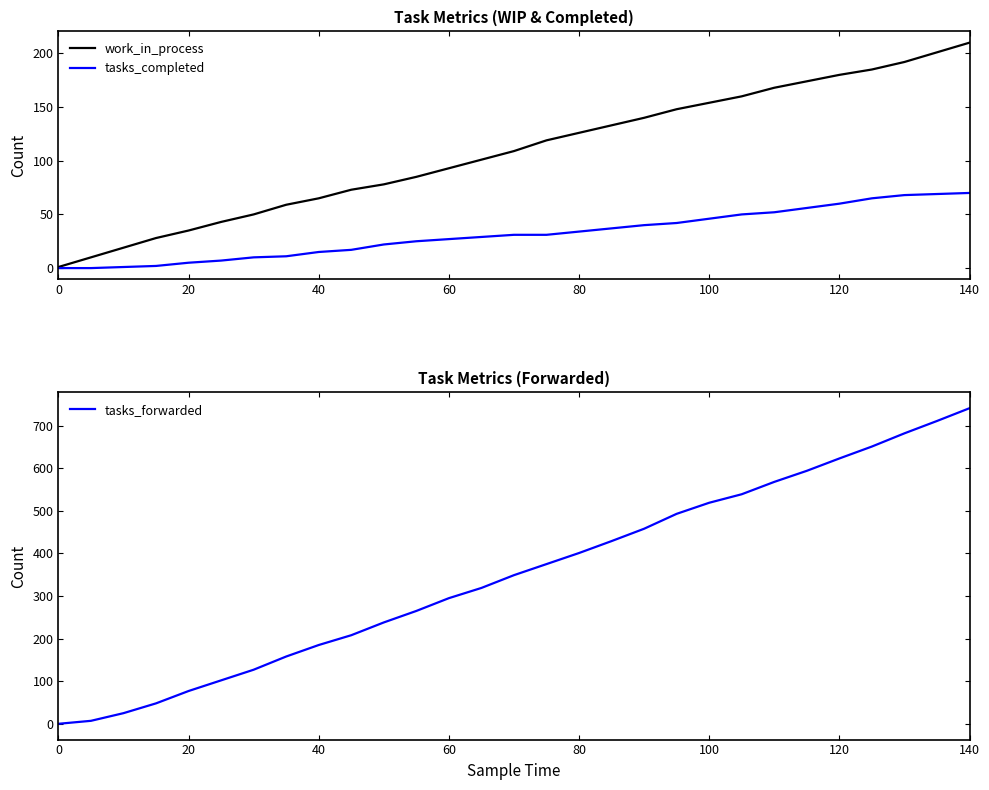

How many values in tasks_completed are above zero?

27